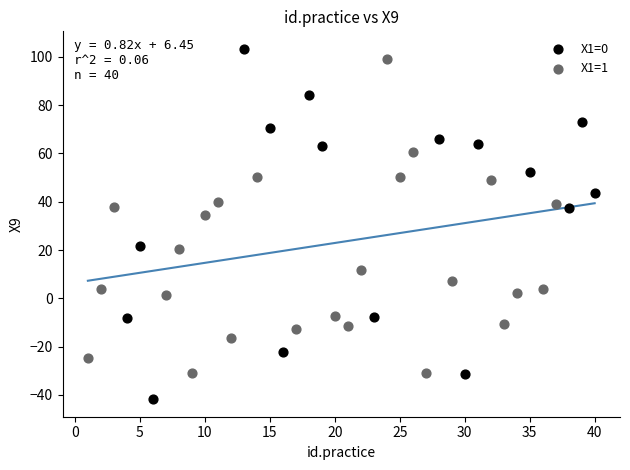

What are all the series names shown in the legend?

X1=0, X1=1